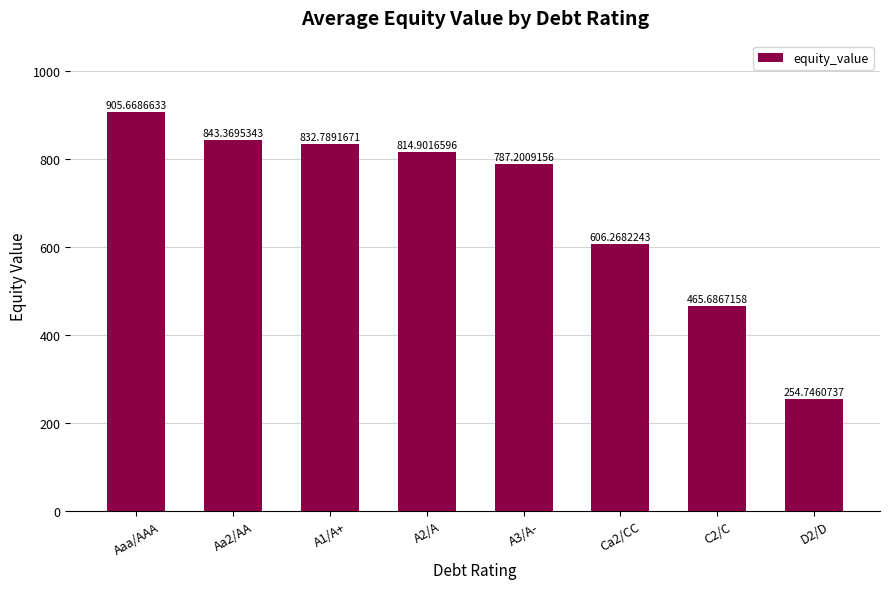

Rank the categories by value from lowest to highest.

D2/D, C2/C, Ca2/CC, A3/A-, A2/A, A1/A+, Aa2/AA, Aaa/AAA